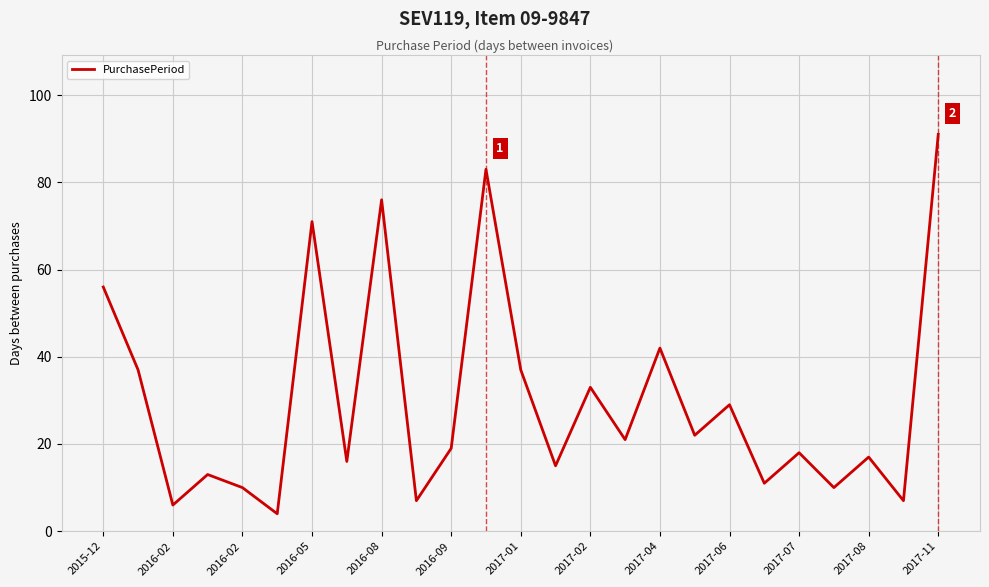

What is the difference between the maximum and minimum values?

87